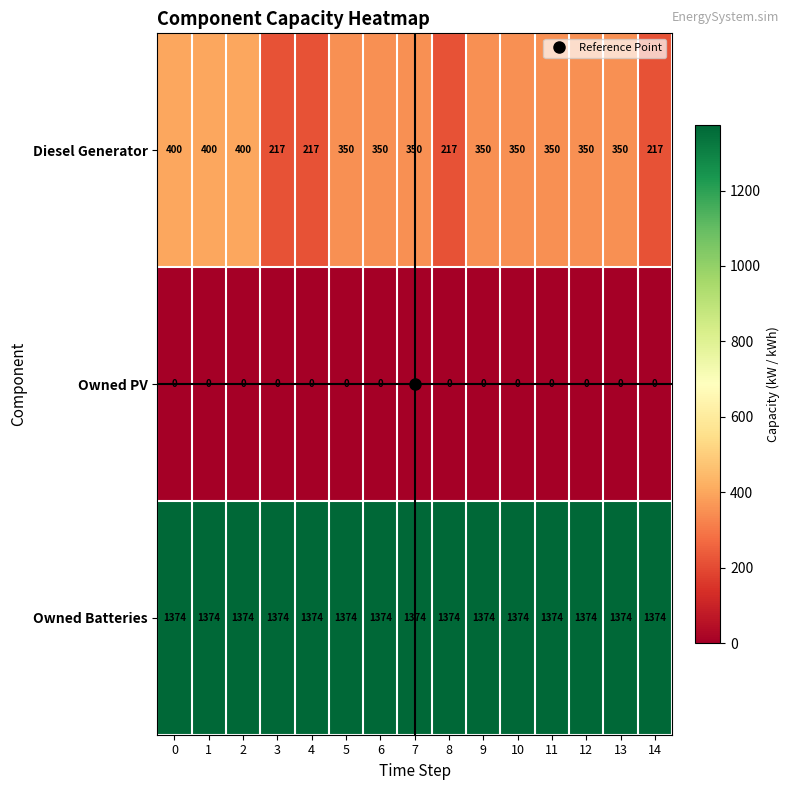

What is the maximum value shown in the chart?

1374